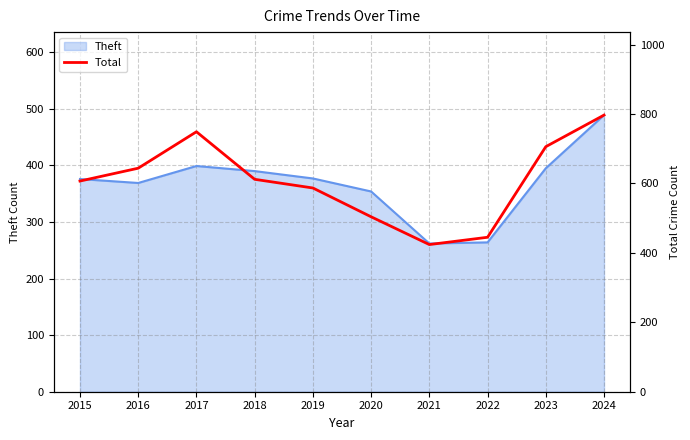

Reading right to left, what are all the values shown in this chart?

797	706	445	424	504	587	612	749	644	607